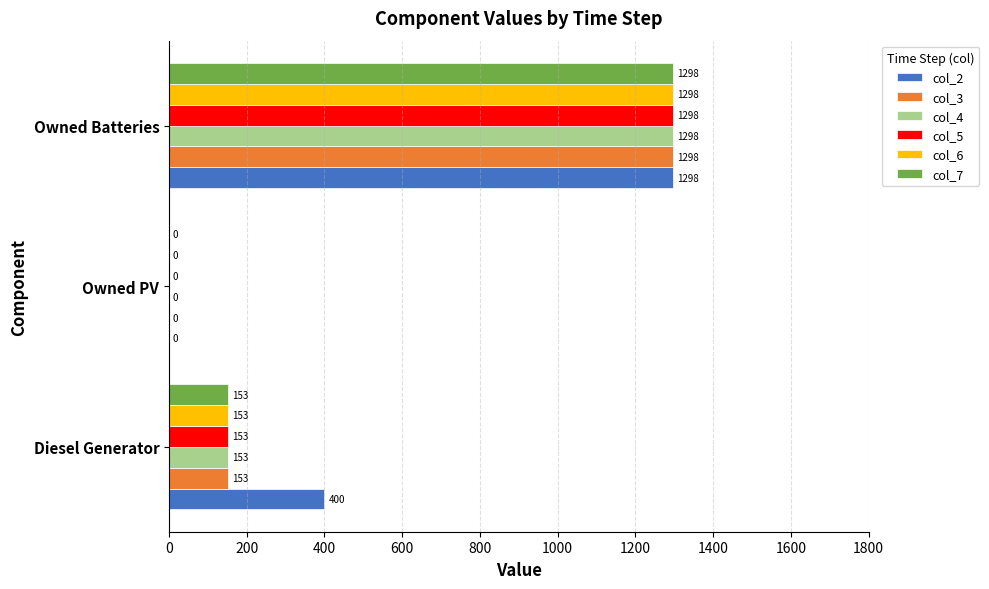

At which category is the sum across all series the highest?

Owned Batteries